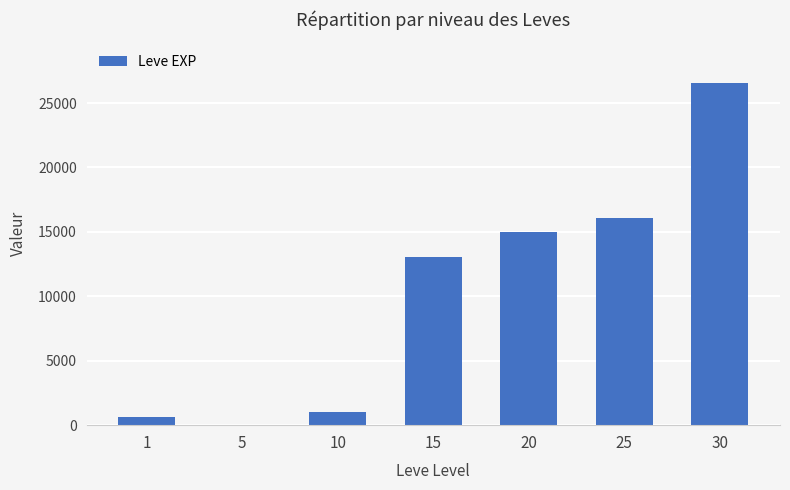

The value at 25 is 5803. True or false?

False